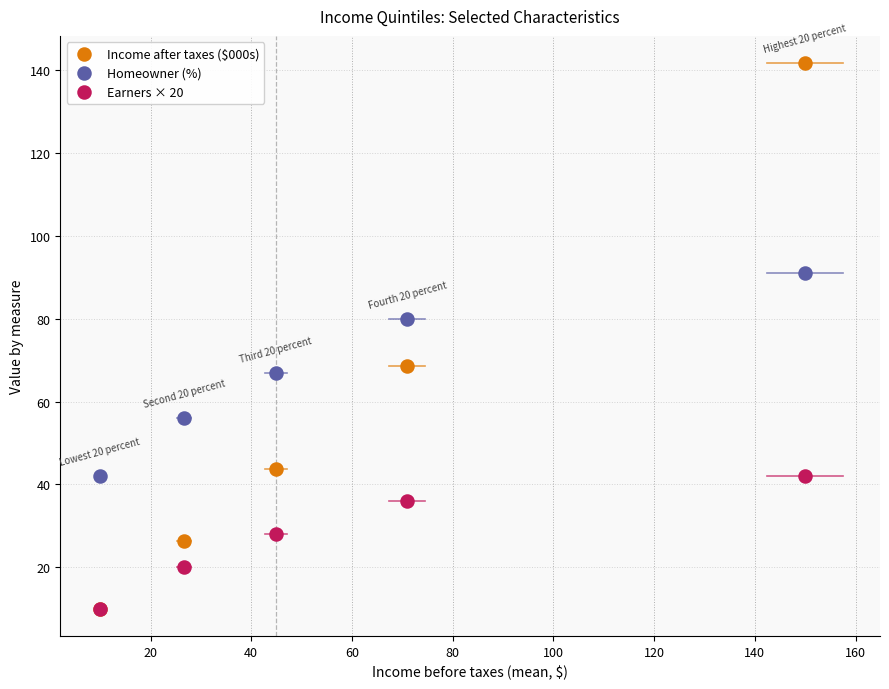

What are all the series names shown in the legend?

Income after taxes ($000s), Homeowner (%), Earners × 20